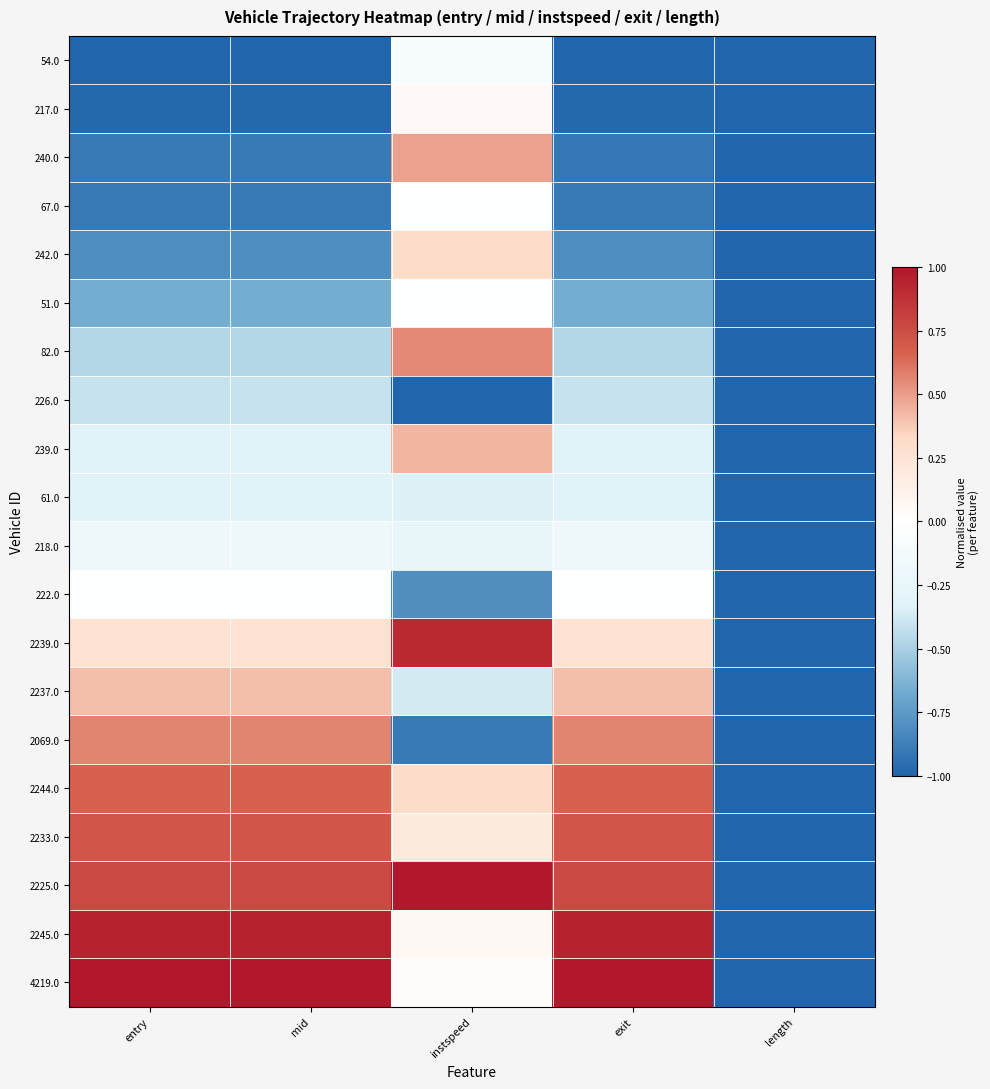

Reading right to left, list all the values displayed in this chart.

54.0: length=-1.0	exit=-1.0	instspeed=-0.1	mid=-1.0	entry=-1.0
217.0: length=-1.0	exit=-1.0	instspeed=0.1	mid=-1.0	entry=-1.0
240.0: length=-1.0	exit=-0.9	instspeed=0.5	mid=-0.9	entry=-0.9
67.0: length=-1.0	exit=-0.9	instspeed=-0.0	mid=-0.9	entry=-0.9
242.0: length=-1.0	exit=-0.8	instspeed=0.3	mid=-0.8	entry=-0.8
51.0: length=-1.0	exit=-0.7	instspeed=-0.0	mid=-0.7	entry=-0.7
82.0: length=-1.0	exit=-0.5	instspeed=0.6	mid=-0.5	entry=-0.5
226.0: length=-1.0	exit=-0.4	instspeed=-1.0	mid=-0.4	entry=-0.4
239.0: length=-1.0	exit=-0.3	instspeed=0.4	mid=-0.3	entry=-0.3
61.0: length=-1.0	exit=-0.3	instspeed=-0.3	mid=-0.3	entry=-0.3
218.0: length=-1.0	exit=-0.2	instspeed=-0.2	mid=-0.2	entry=-0.2
222.0: length=-1.0	exit=-0.0	instspeed=-0.8	mid=-0.0	entry=-0.0
2239.0: length=-1.0	exit=0.3	instspeed=0.9	mid=0.3	entry=0.3
2237.0: length=-1.0	exit=0.4	instspeed=-0.4	mid=0.4	entry=0.4
2069.0: length=-1.0	exit=0.6	instspeed=-0.9	mid=0.6	entry=0.6
2244.0: length=-1.0	exit=0.7	instspeed=0.3	mid=0.7	entry=0.7
2233.0: length=-1.0	exit=0.7	instspeed=0.2	mid=0.7	entry=0.7
2225.0: length=-1.0	exit=0.8	instspeed=1.0	mid=0.8	entry=0.8
2245.0: length=-1.0	exit=1.0	instspeed=0.1	mid=1.0	entry=1.0
4219.0: length=-1.0	exit=1.0	instspeed=0.0	mid=1.0	entry=1.0